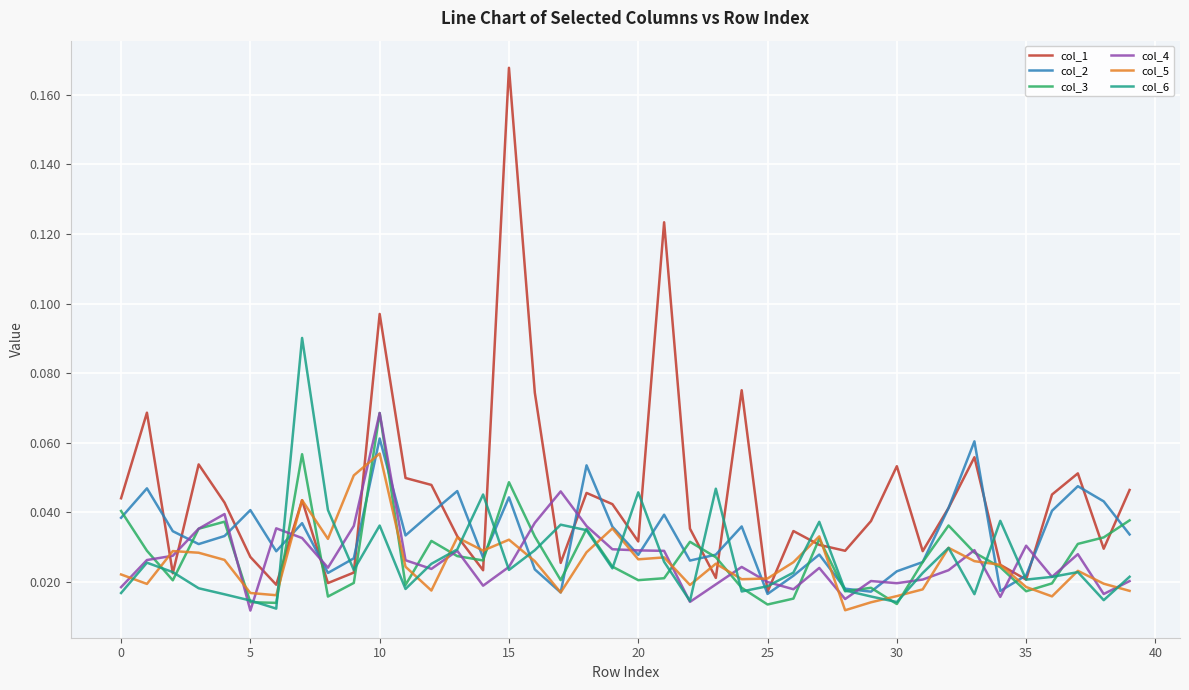

Which series has the largest total across all categories?

col_1